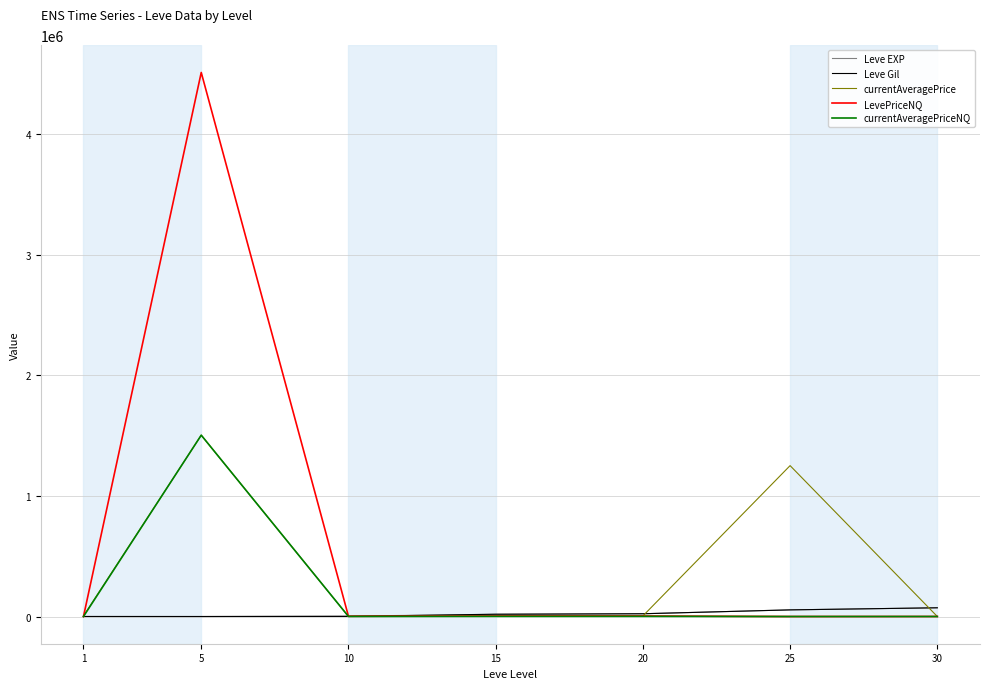

Does the chart have visible grid lines?

Yes